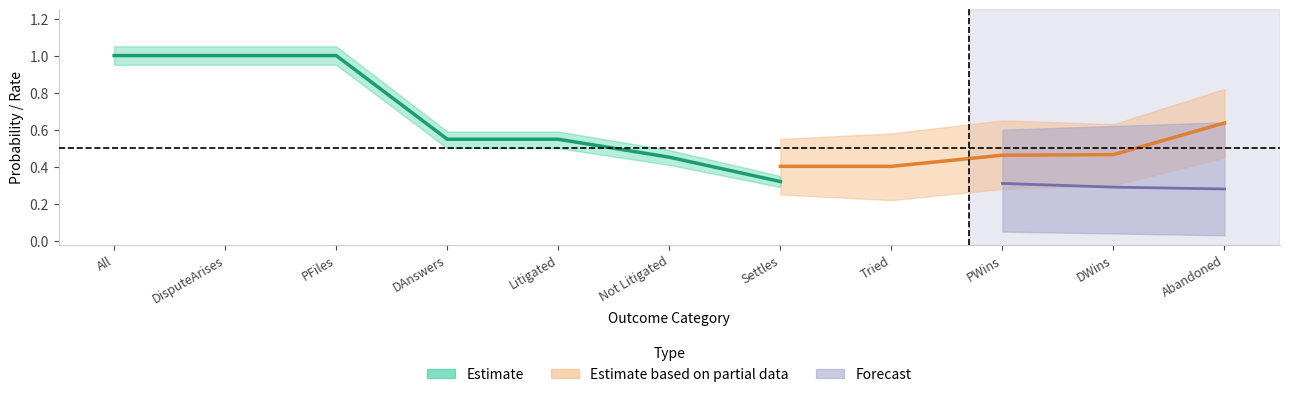

What is the label of the 3rd point from the left?

PFiles